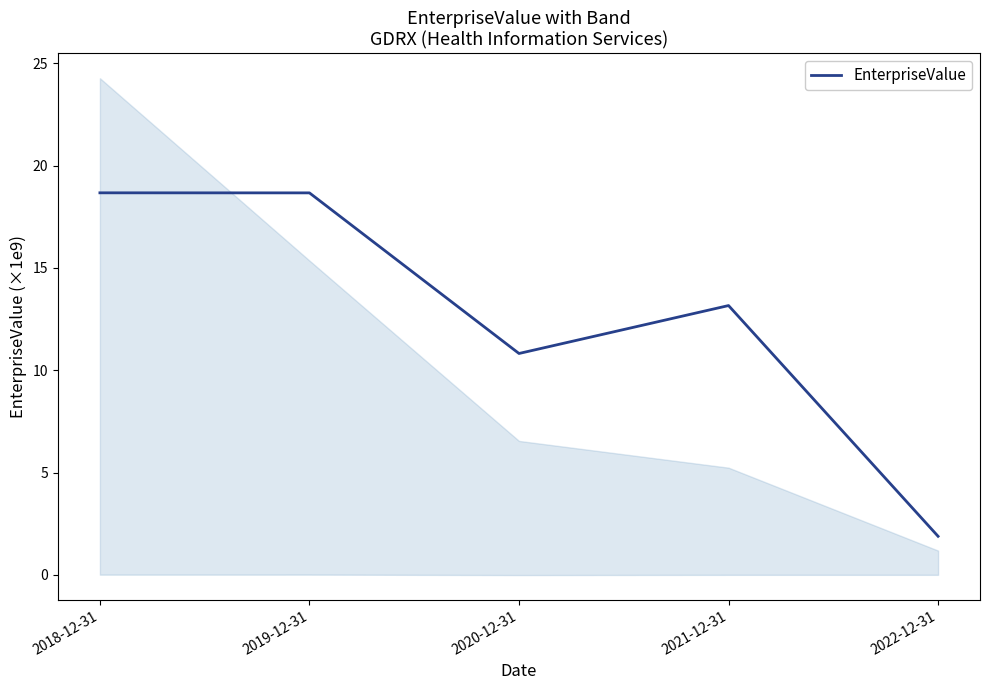

Where does the data first go above 13?

2018-12-31